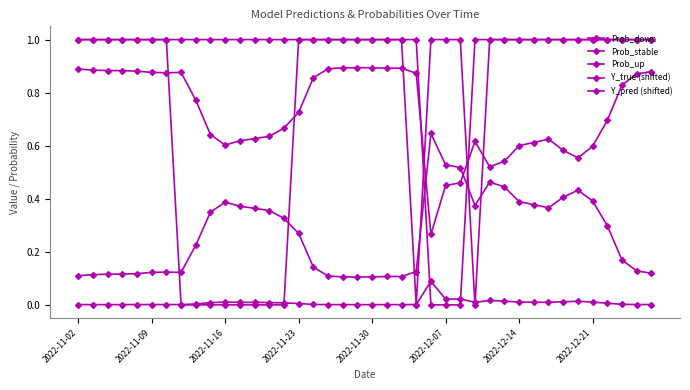

How many distinct data groups are displayed?

5